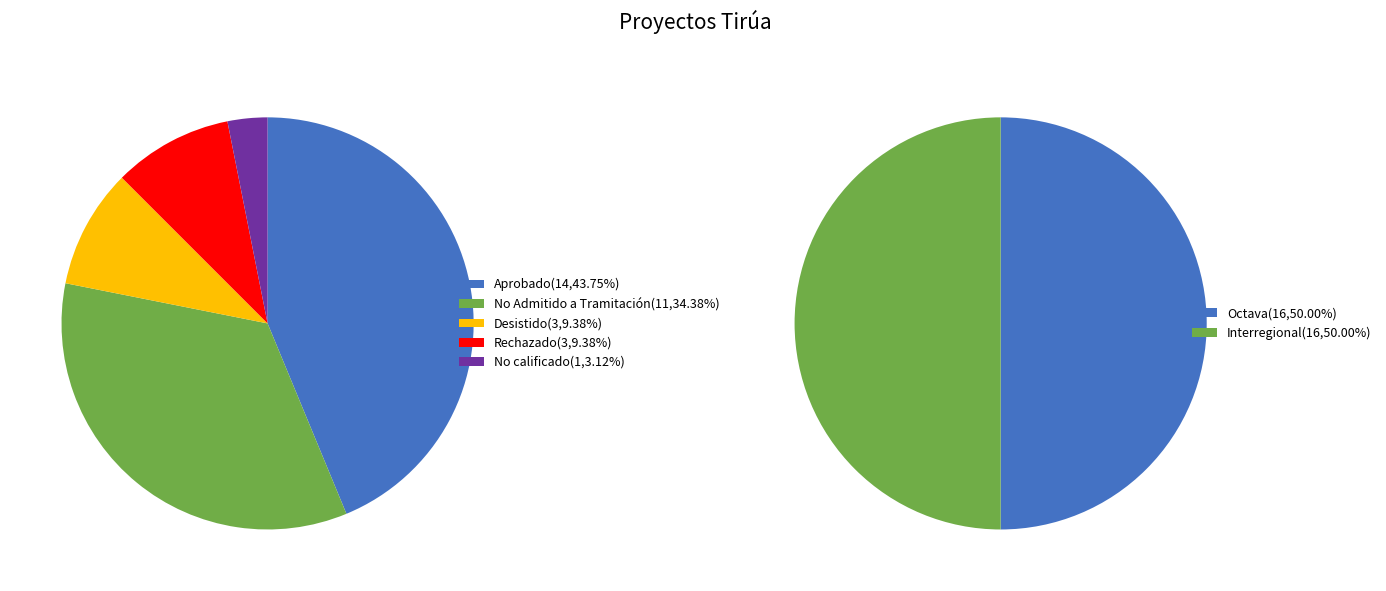

Which category has the biggest portion of the pie?

Octava